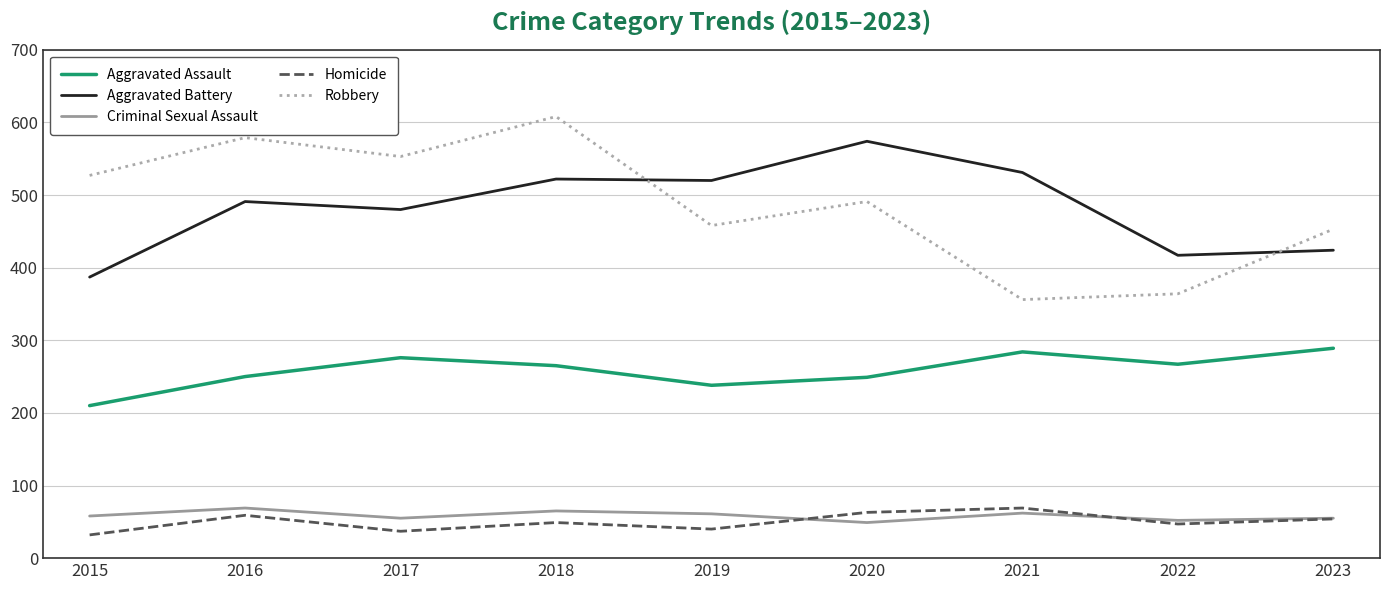

True or false: Aggravated Battery and Homicide cross at least once.

False